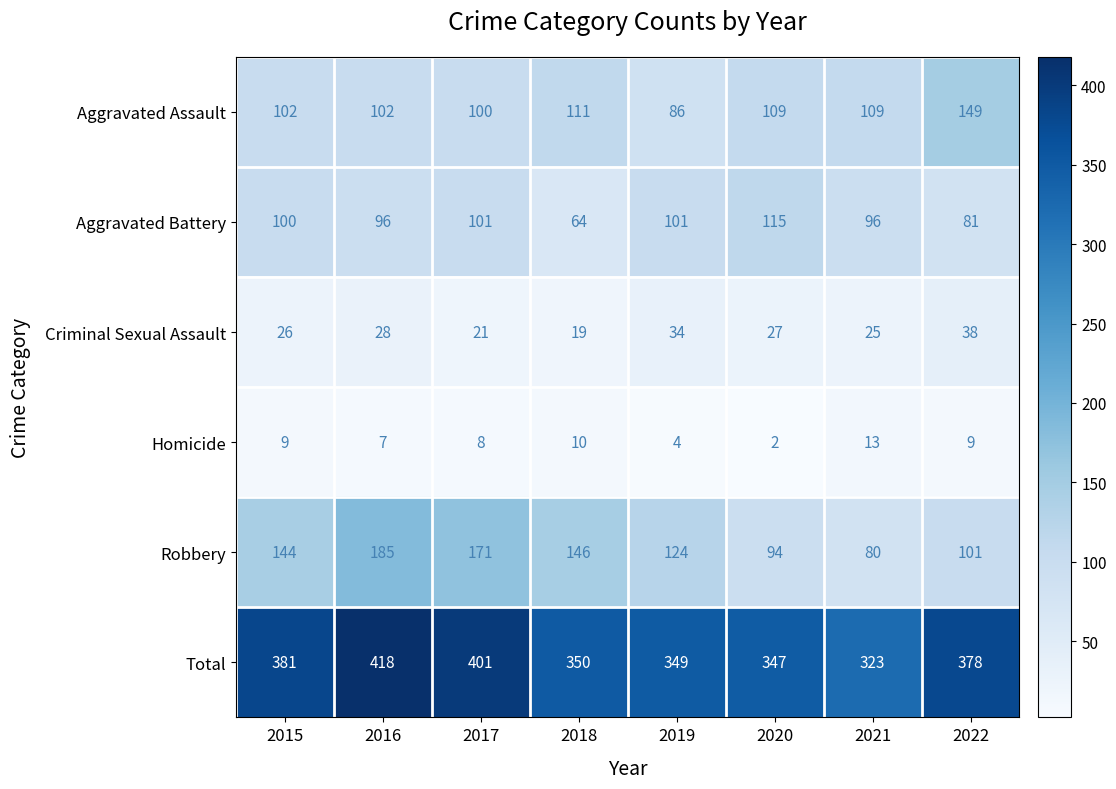

Which series has the widest spread of values?

Robbery